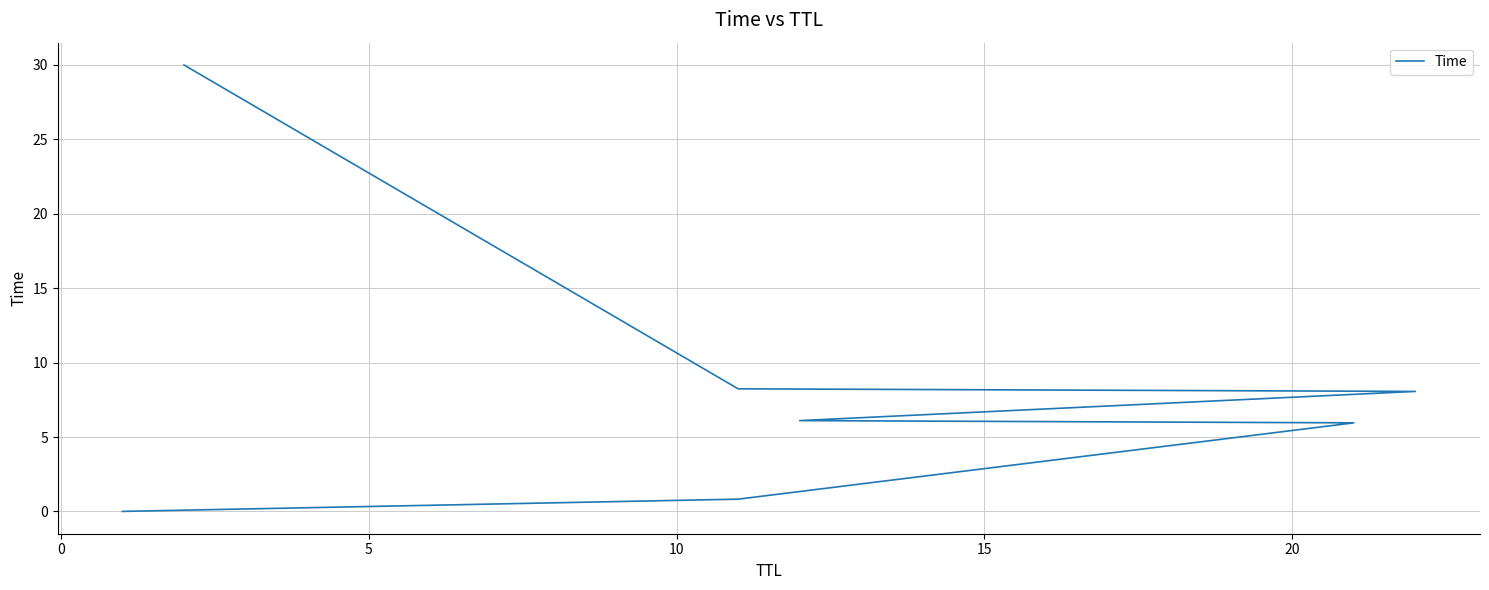

True or false: the data shows 1.2 at 0.

False